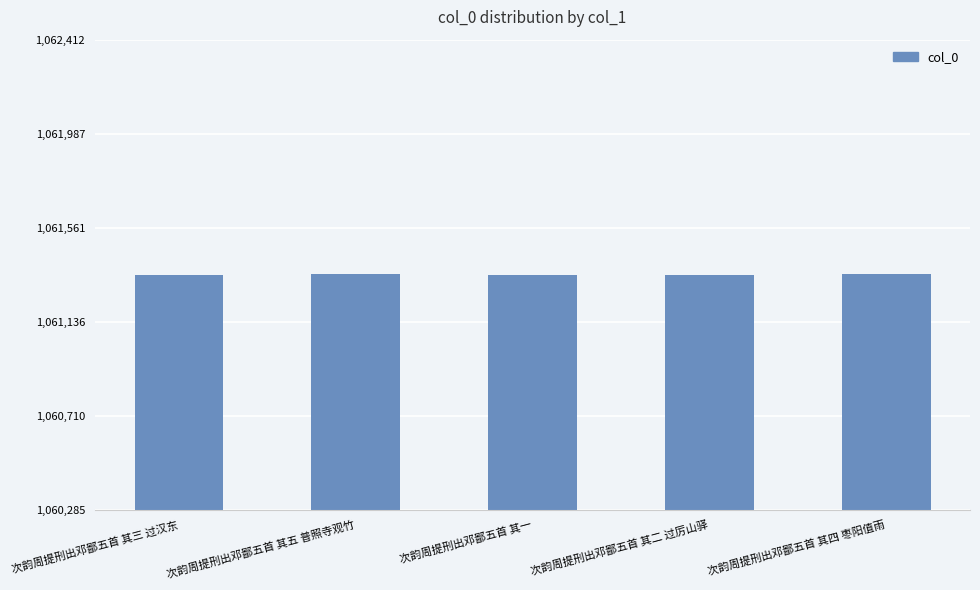

What is the label of the 4th bar from the right?

次韵周提刑出邓鄙五首 其五 普照寺观竹